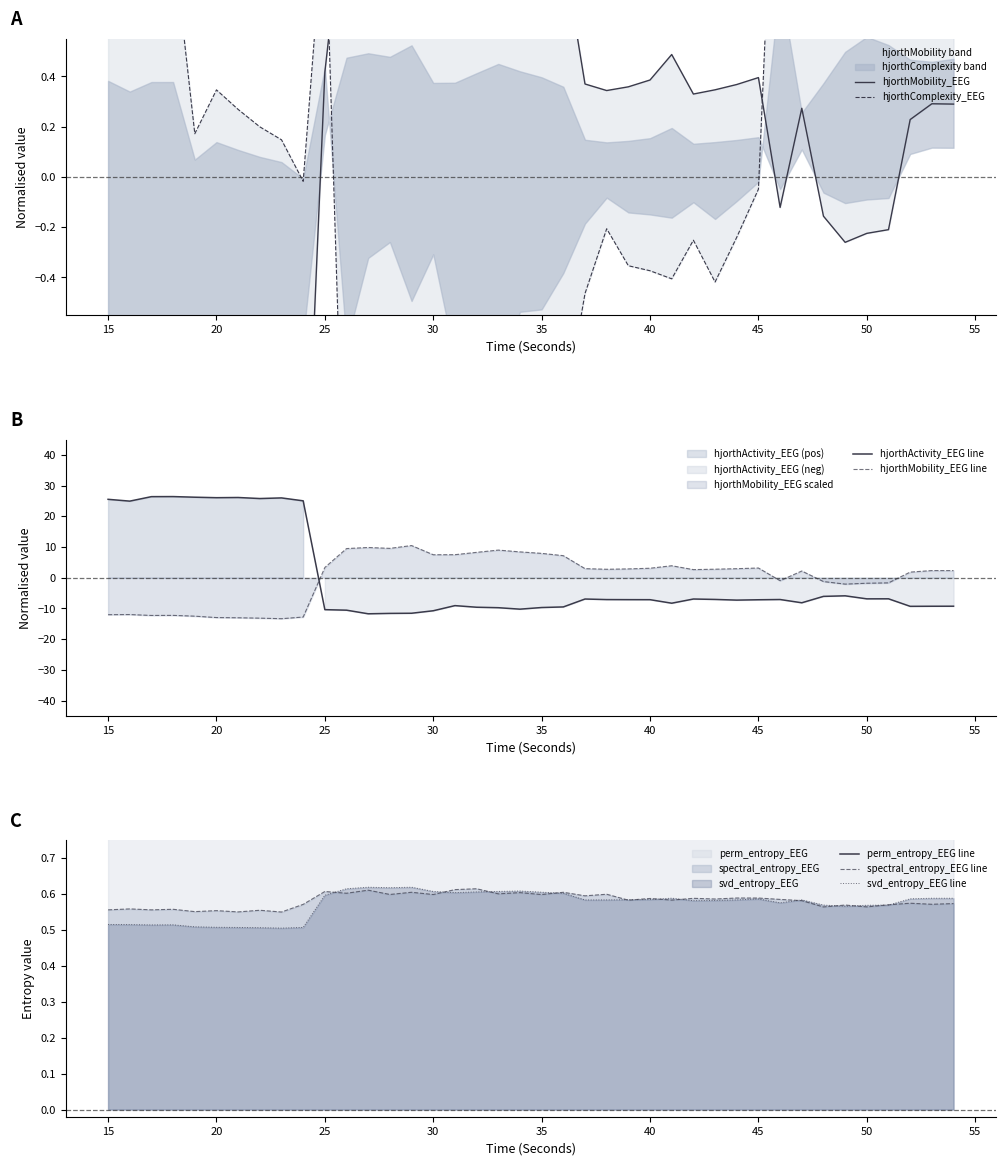

Does the chart have visible grid lines?

No